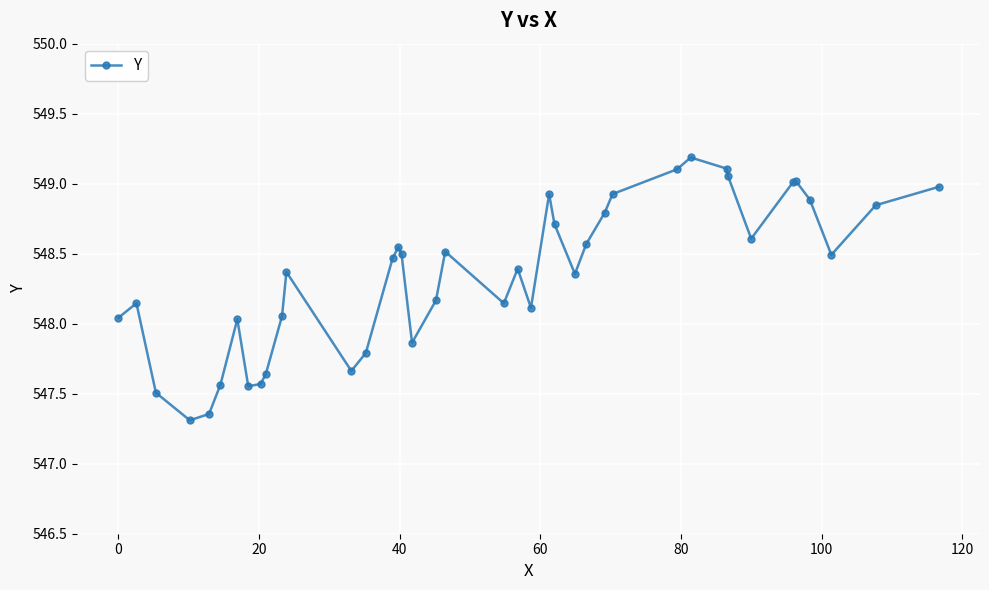

How many data points are less than 548?

10